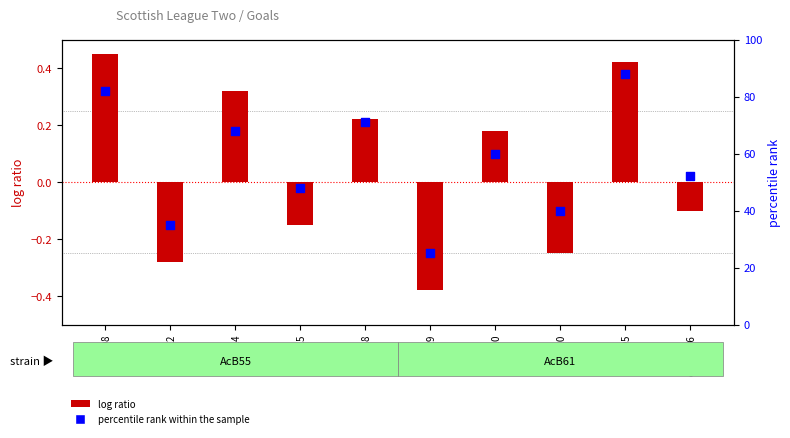

At how many categories does at least one series exceed 65?

4